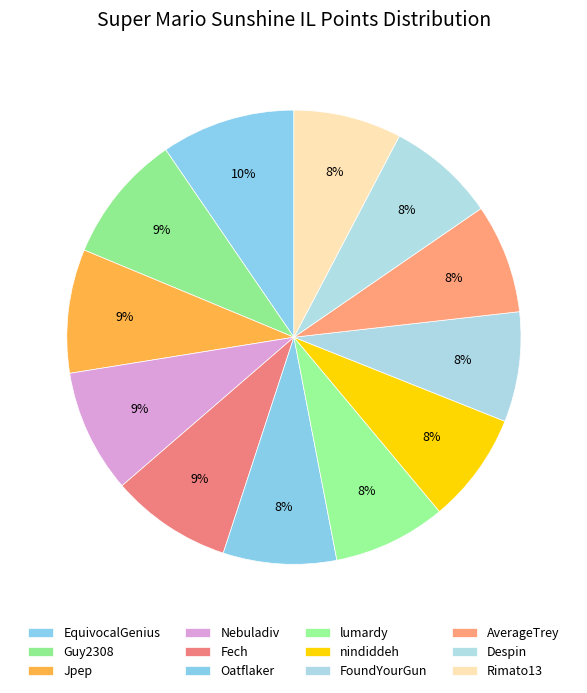

Is Guy2308 the majority of the pie?

No